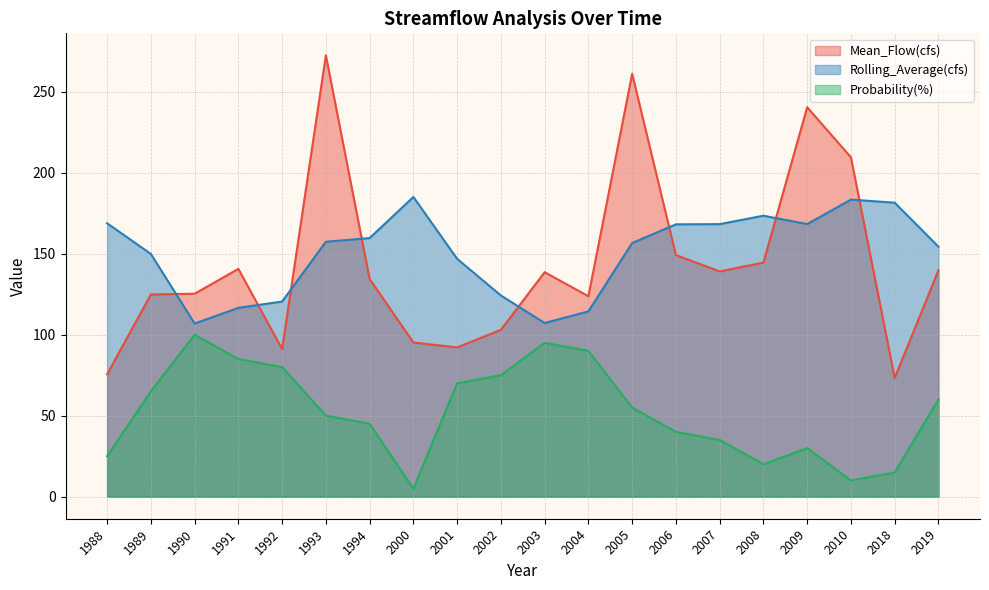

At which label is Rolling_Average(cfs) closest to 145?

2001